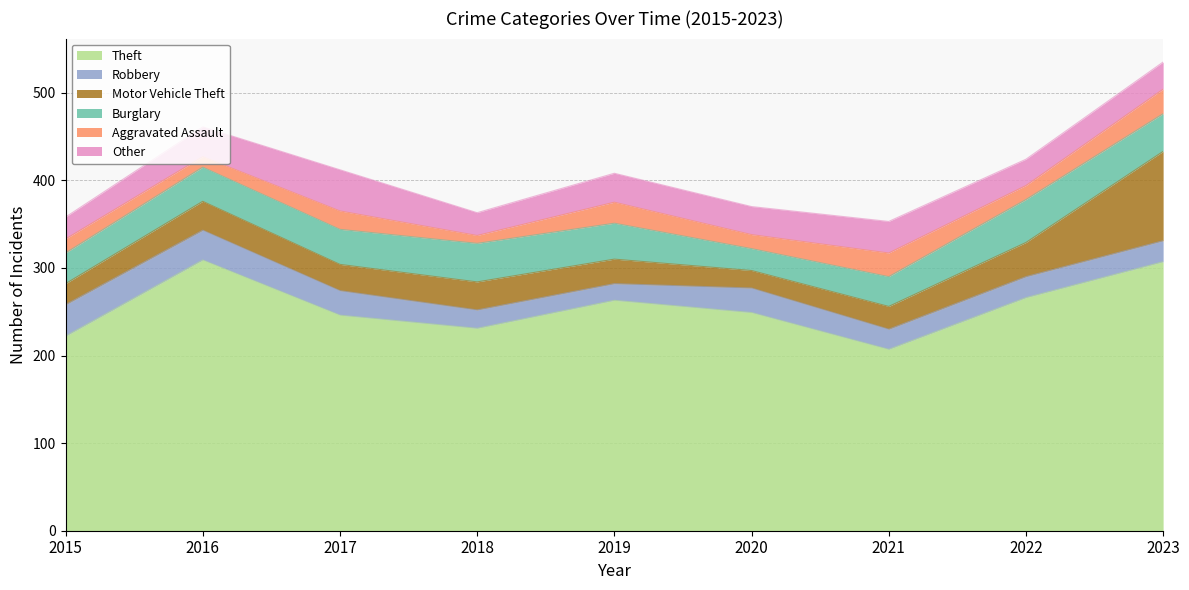

How many lines are shown in the chart?

6